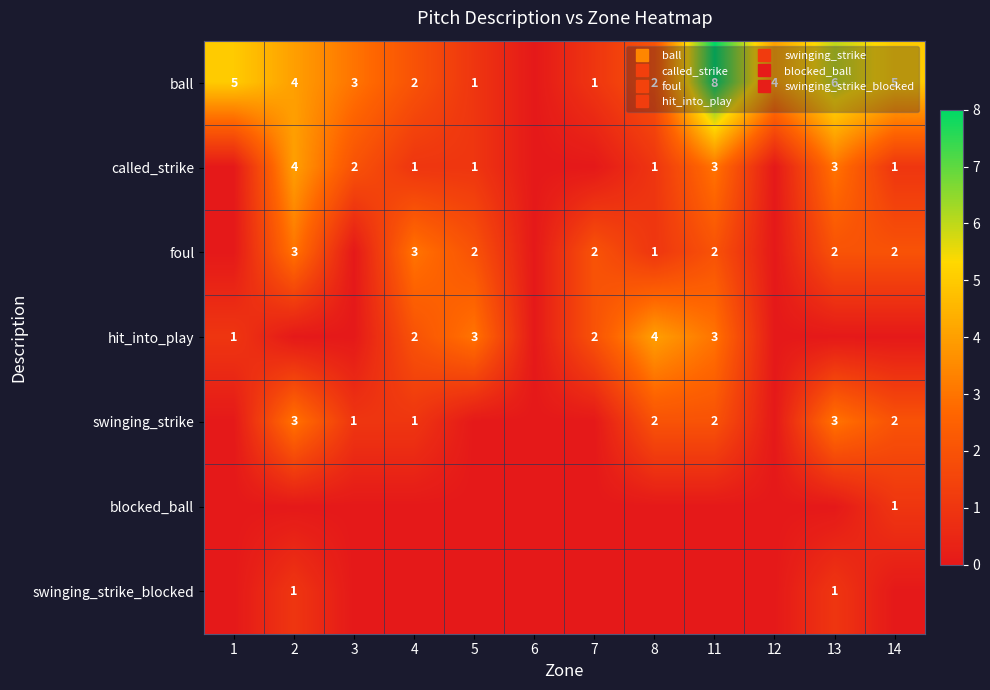

How many values in hit_into_play are above zero?

6